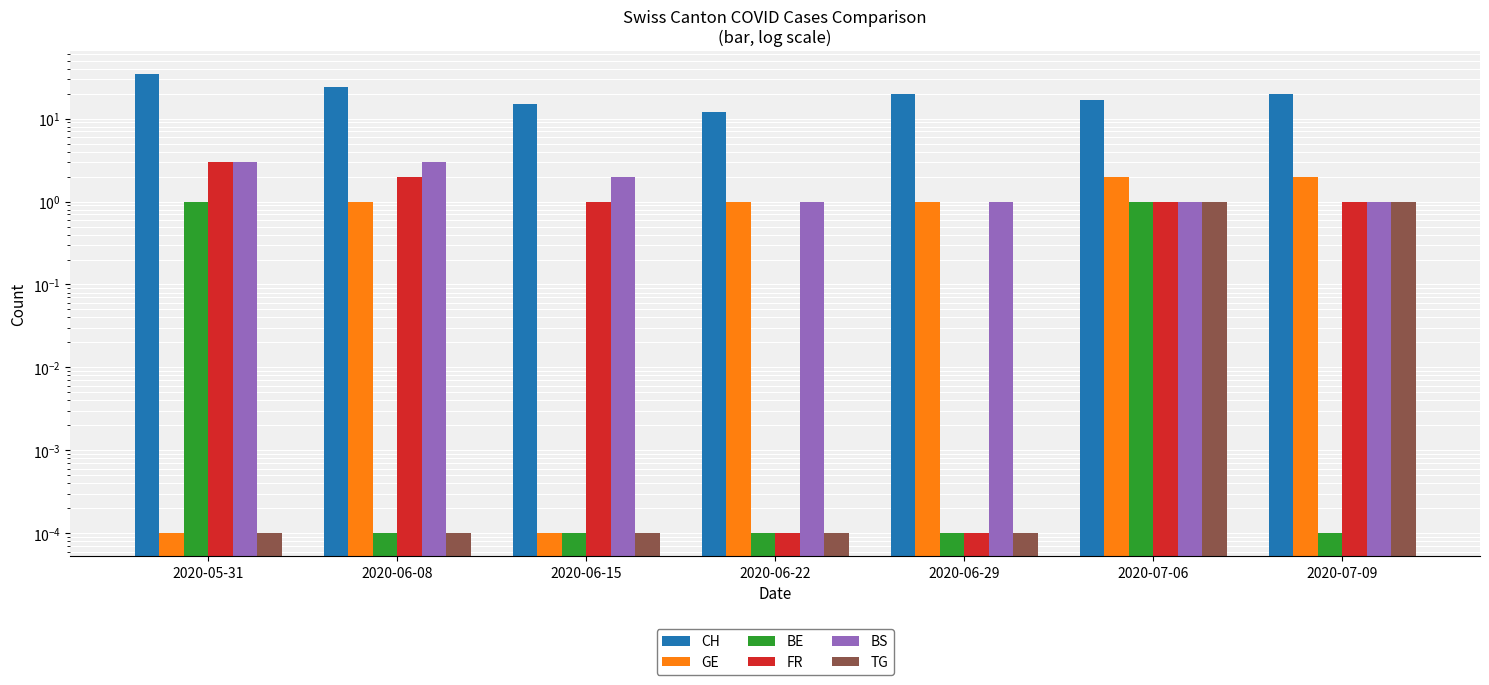

Read the CH value at 2020-05-31.

35.0